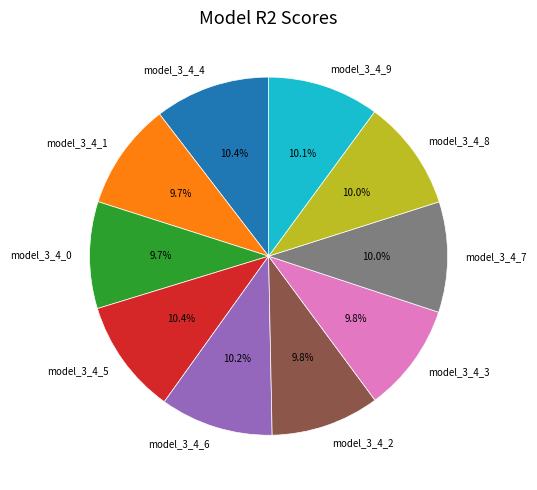

To the nearest percent, what portion does model_3_4_2 represent?

10%